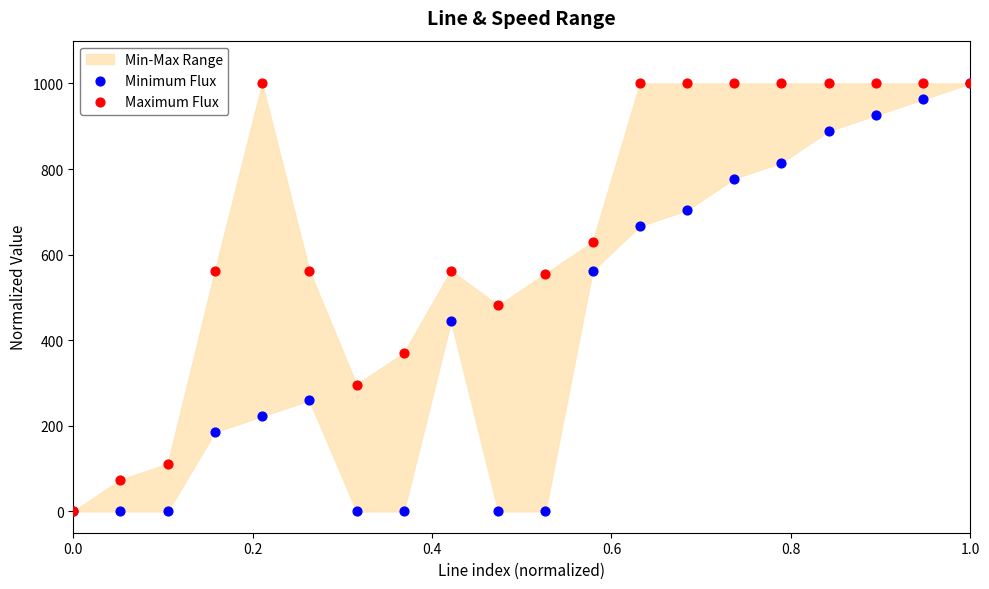

In the Minimum Flux series, what Y value is closest to 500?

444.4